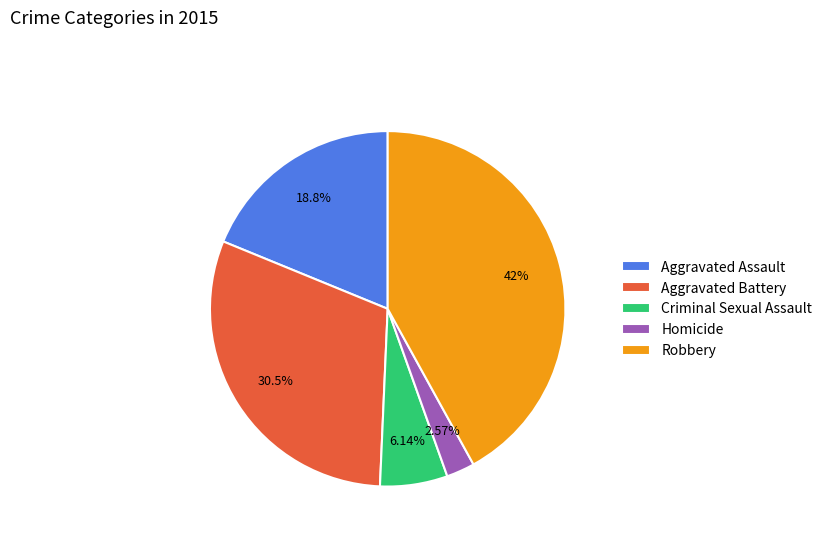

How many segments does this pie chart have?

5